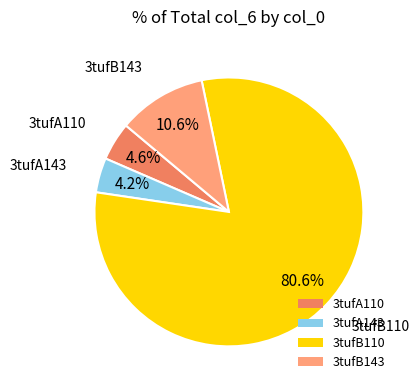

To the nearest percent, what percentage of the pie is 3tufA143?

4%